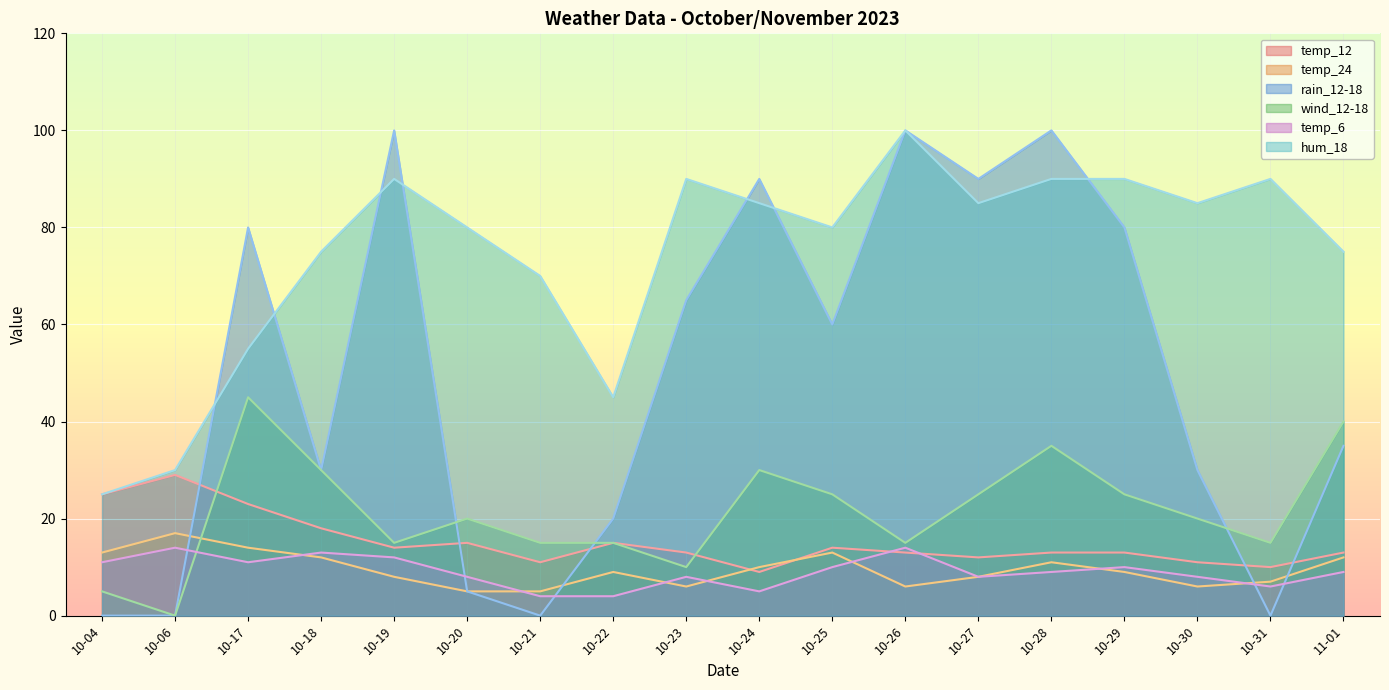

Reading right to left, extract all data points from this chart.

temp_12: 13	10	11	13	13	12	13	14	9	13	15	11	15	14	18	23	29	25
temp_24: 12	7	6	9	11	8	6	13	10	6	9	5	5	8	12	14	17	13
rain_12-18: 35	0	30	80	100	90	100	60	90	65	20	0	5	100	30	80	0	0
wind_12-18: 40	15	20	25	35	25	15	25	30	10	15	15	20	15	30	45	0	5
temp_6: 9	6	8	10	9	8	14	10	5	8	4	4	8	12	13	11	14	11
hum_18: 75	90	85	90	90	85	100	80	85	90	45	70	80	90	75	55	30	25